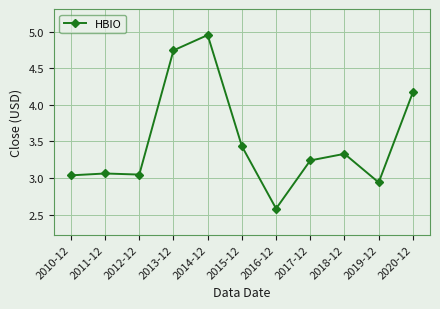

At which label does the data first exceed 3?

2010-12